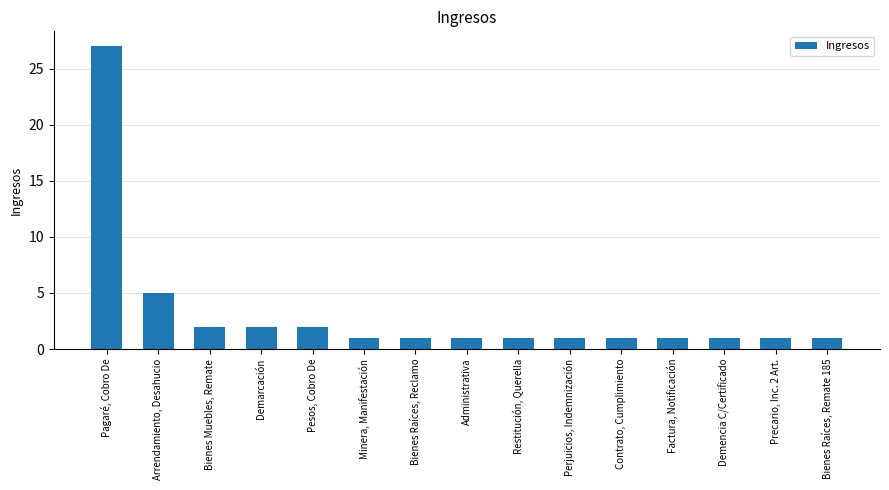

Which label corresponds to the largest value in the chart?

Pagaré, Cobro De